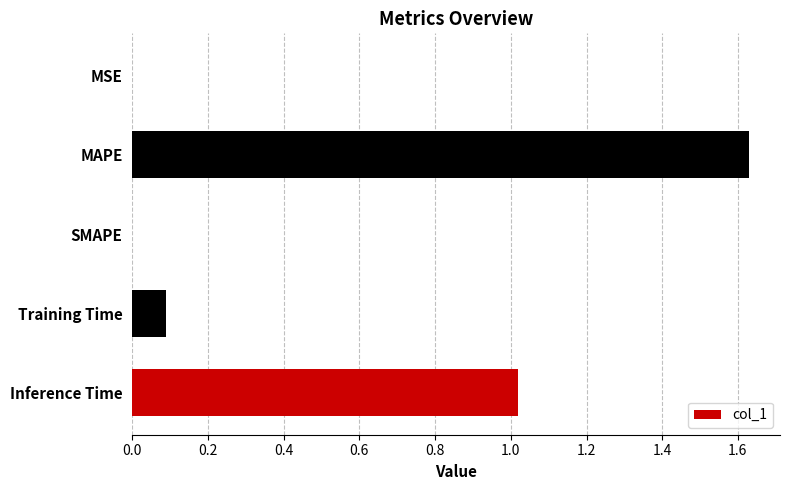

What is the sum of all values?

2.7